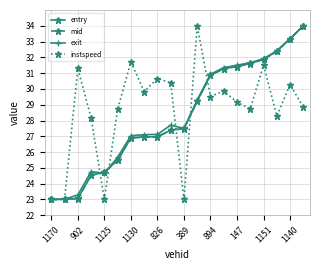

What is the value of the instspeed point at the 6th from the left?

28.7